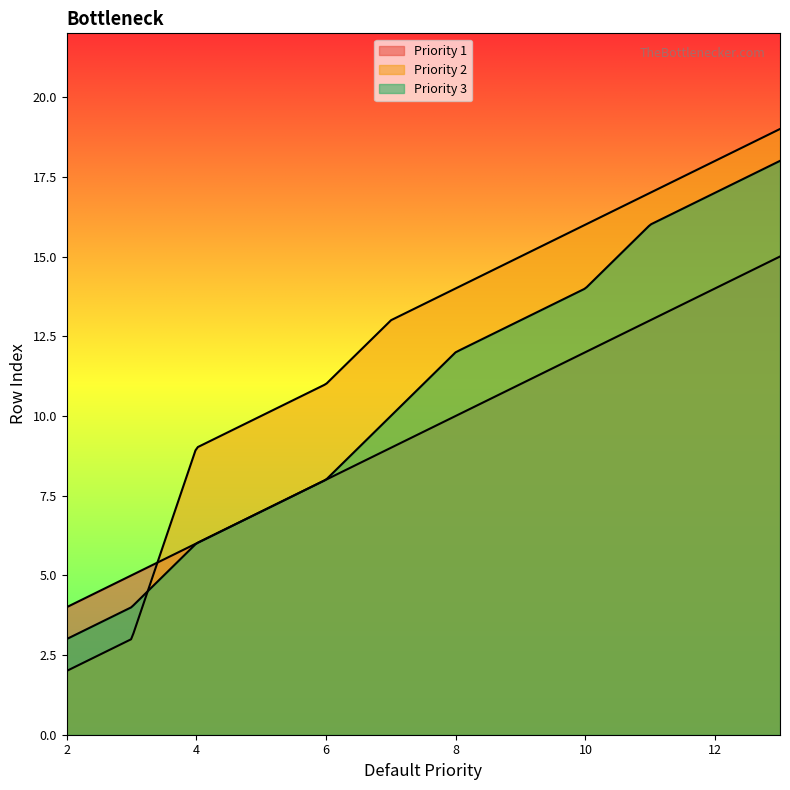

Which category has the highest value in the Priority 3 series?

13